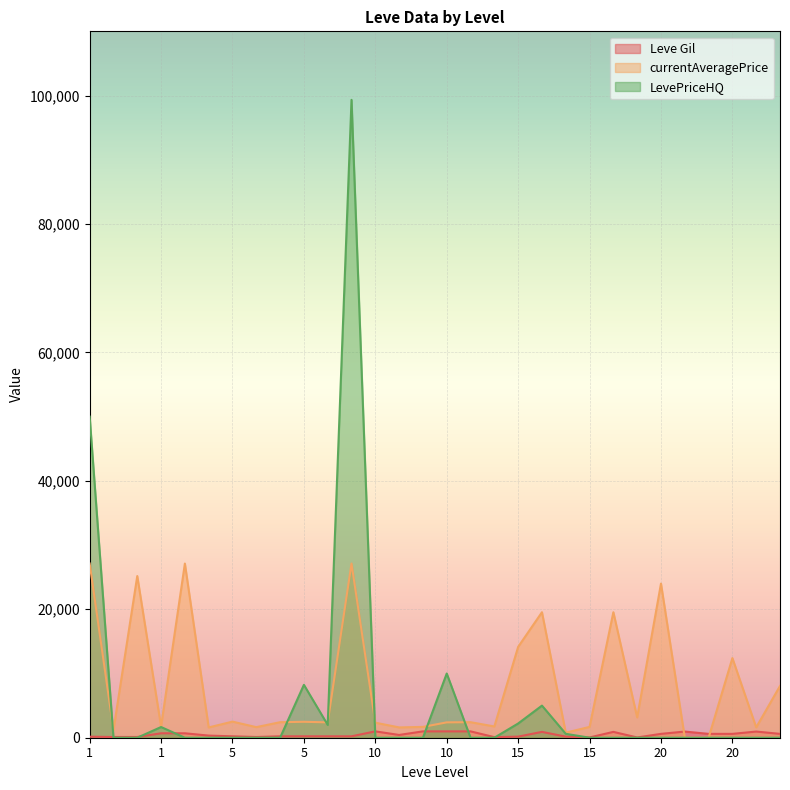

How many lines are shown in the chart?

3